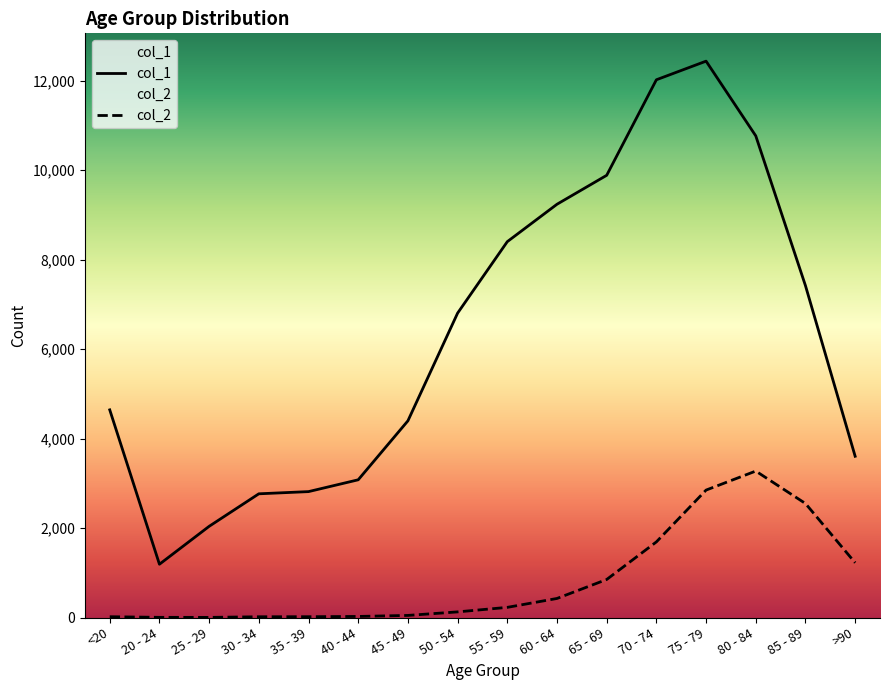

How many values in the col_1 series are below 6803?

8